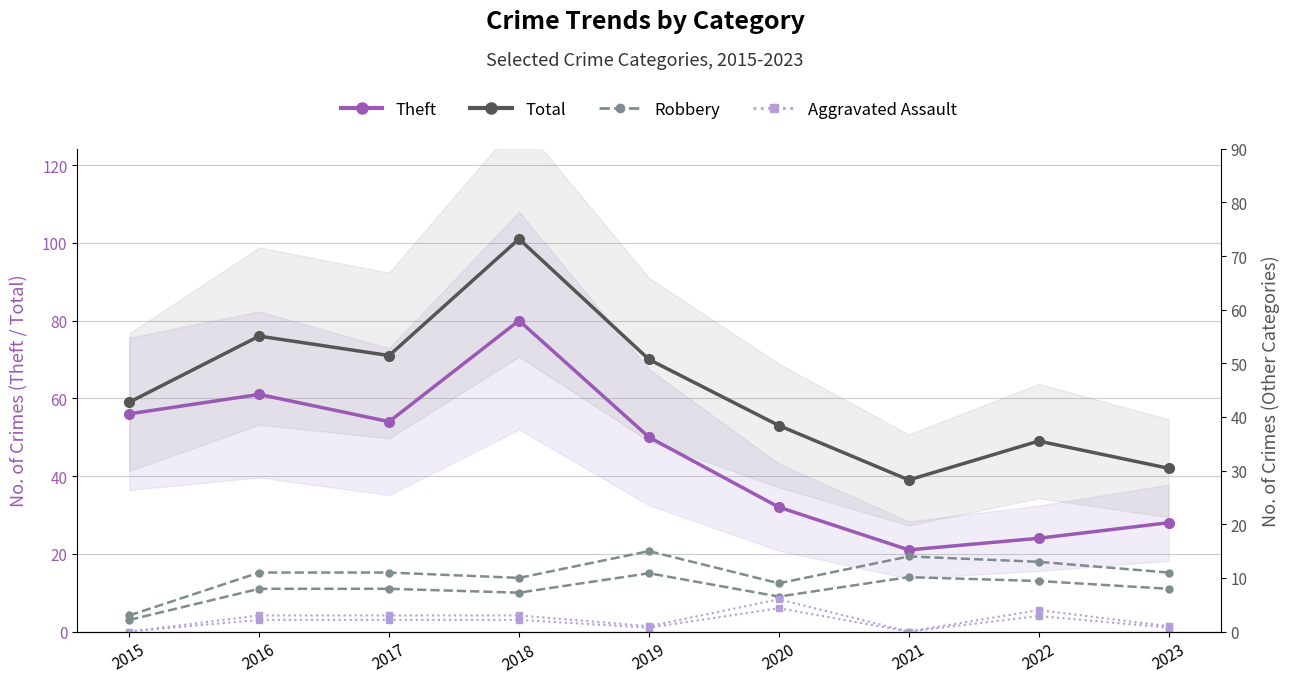

The value of Theft at 2018 is 80. True or false?

True